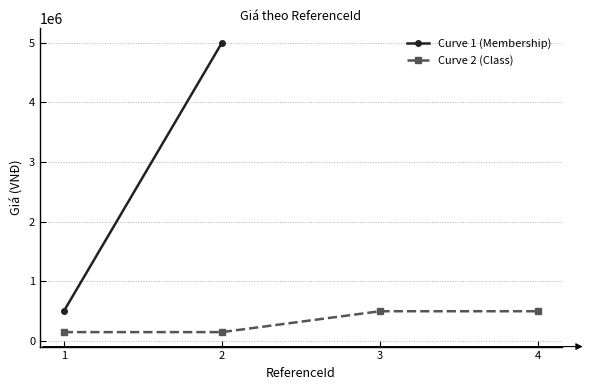

Does the chart display data point markers on the line(s)?

Yes